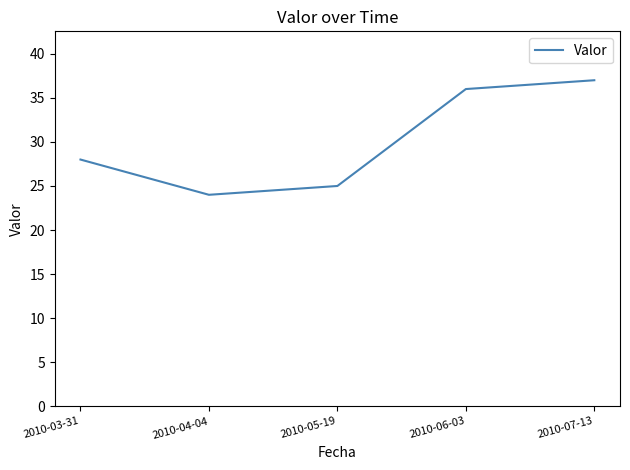

Rank the categories by value from lowest to highest.

2010-04-04, 2010-05-19, 2010-03-31, 2010-06-03, 2010-07-13